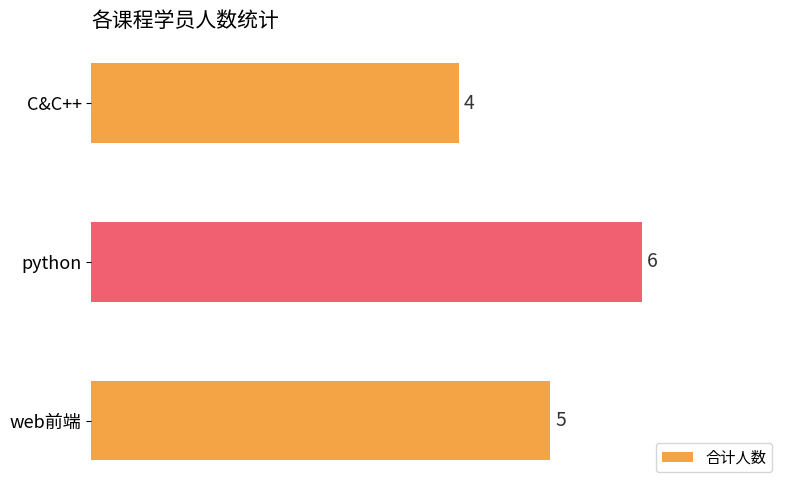

How many series are shown in this chart?

1